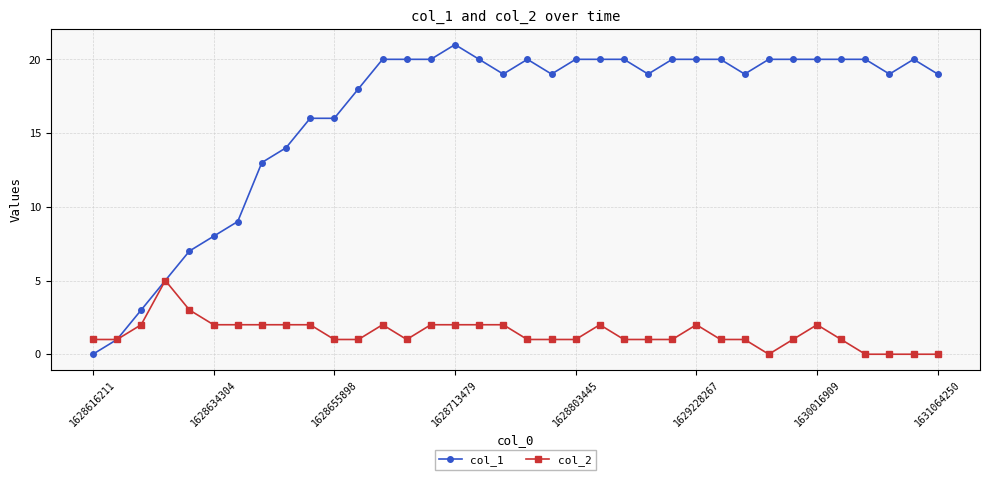

What is the difference between the maximum and minimum values in the col_2 series?

5